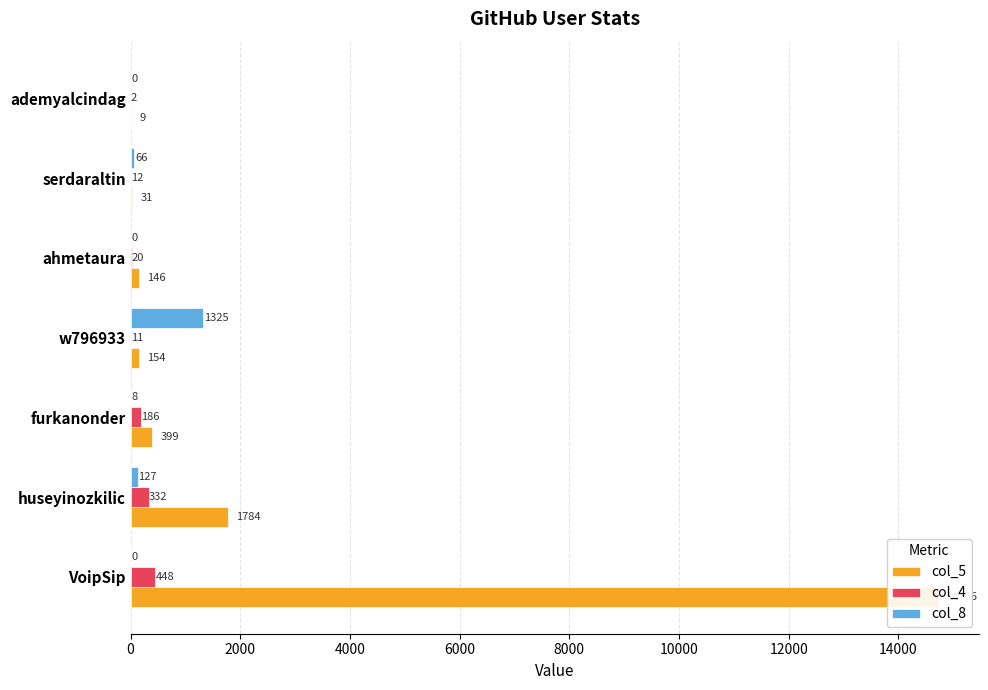

Is it true that col_4 equals 1 at ademyalcindag?

False